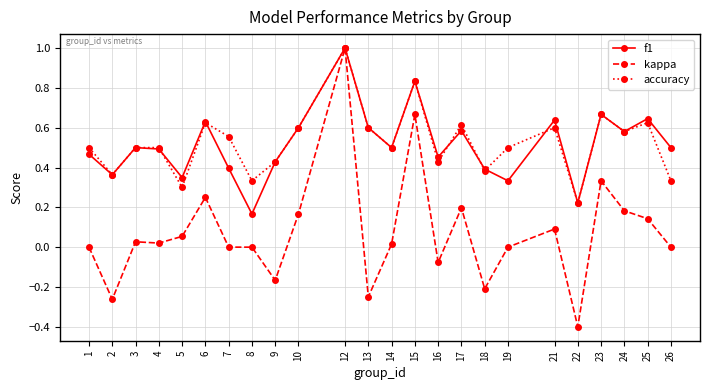

How many lines are shown in the chart?

3